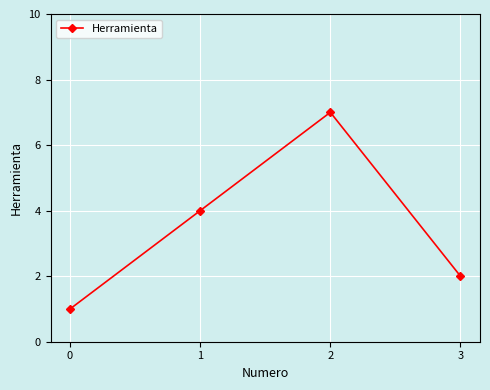

Is it true that the value at 2 is 7?

True